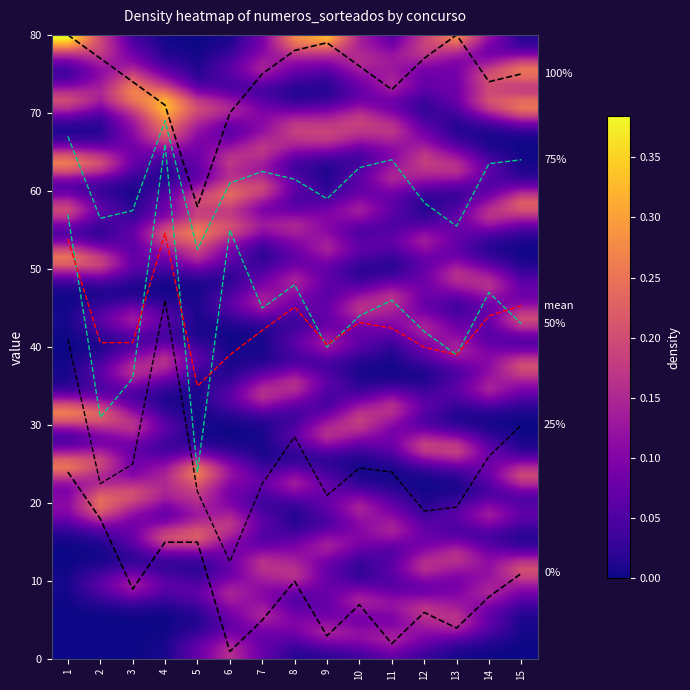

Is this an area chart (filled region under the line)?

No